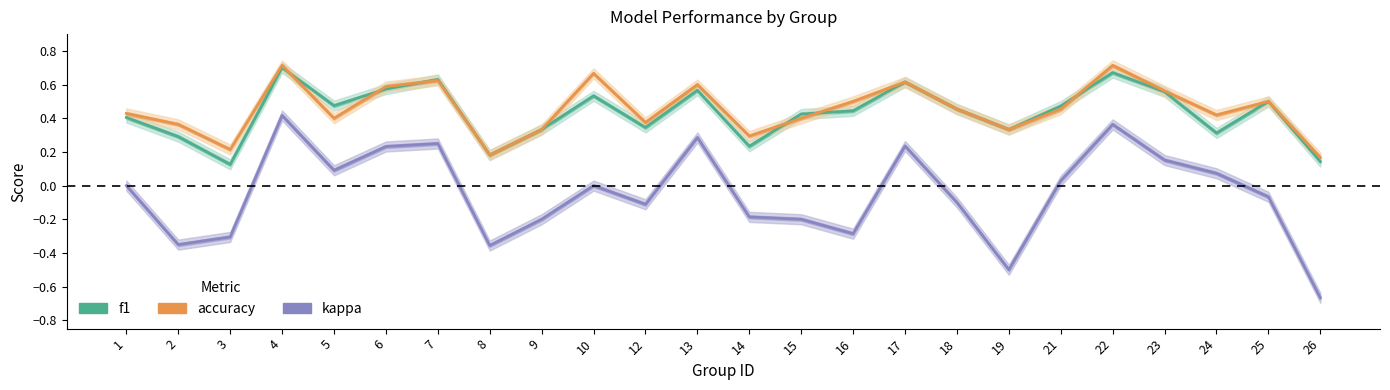

Between 13 and 25, which series saw the biggest shift?

kappa